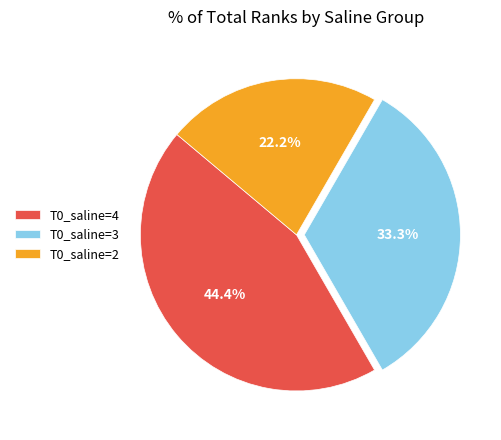

Between T0_saline=4 and T0_saline=3, which is larger?

T0_saline=4